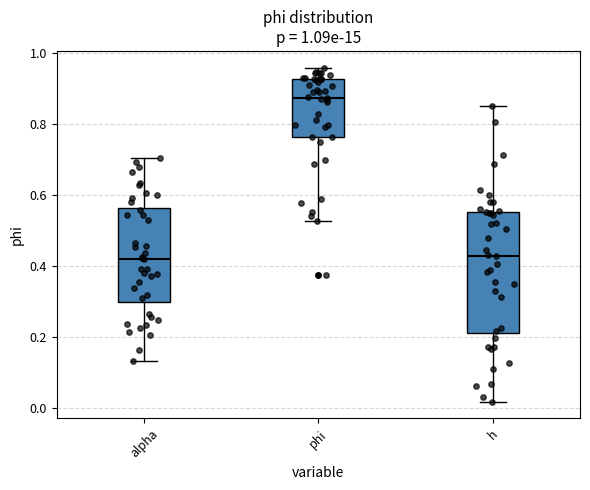

Reading left to right, read every box against the y-axis: the position of its median line, the range the box covers, and the ends of its whiskers. The values are not printed on the chart, so give them approximately, as read against the axis.

alpha: median 0.42, box 0.30 to 0.56, whiskers 0.14 to 0.70
phi: median 0.88, box 0.76 to 0.92, whiskers 0.52 to 0.96
h: median 0.42, box 0.22 to 0.56, whiskers 0.02 to 0.84